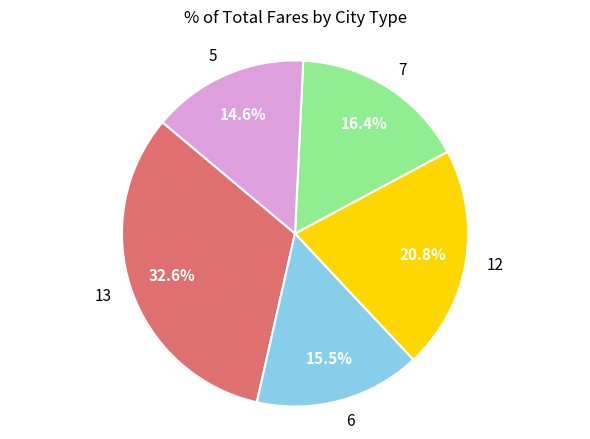

To the nearest percent, what is the difference between the largest and smallest slice percentages?

18%